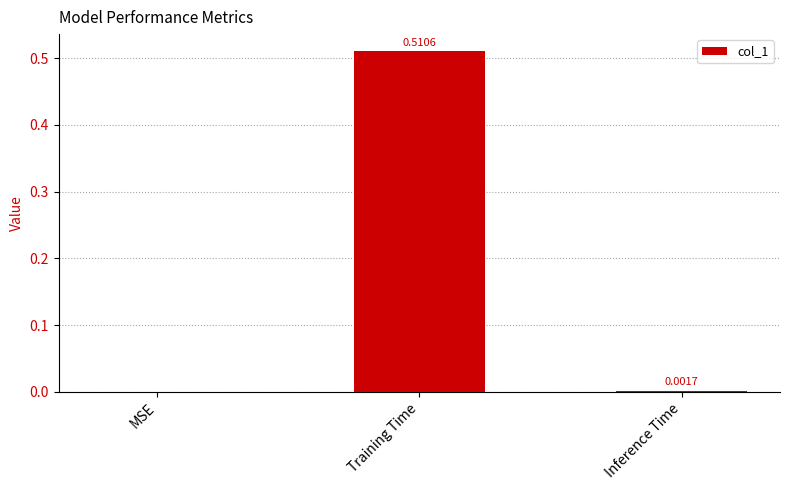

At which category does the chart reach its peak across all series?

Training Time